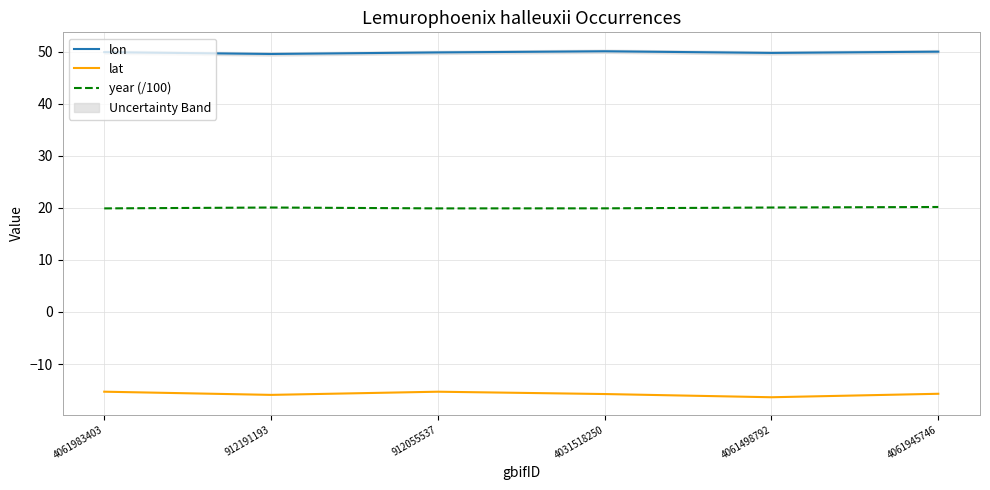

What is the difference between the maximum and minimum values in the lon series?

0.5